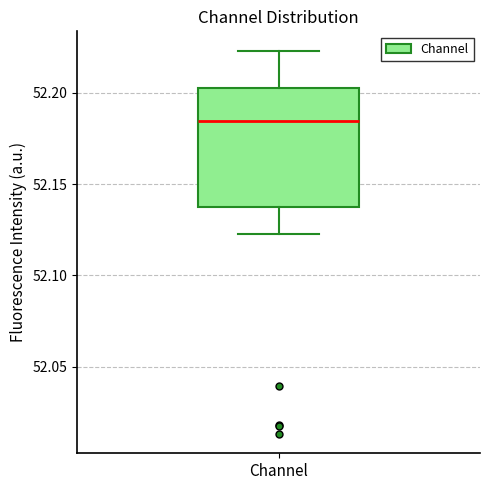

Where is the lower edge of the box for Channel on the y-axis? The values are not printed on the chart, so give them approximately, as read against the axis.

52.135